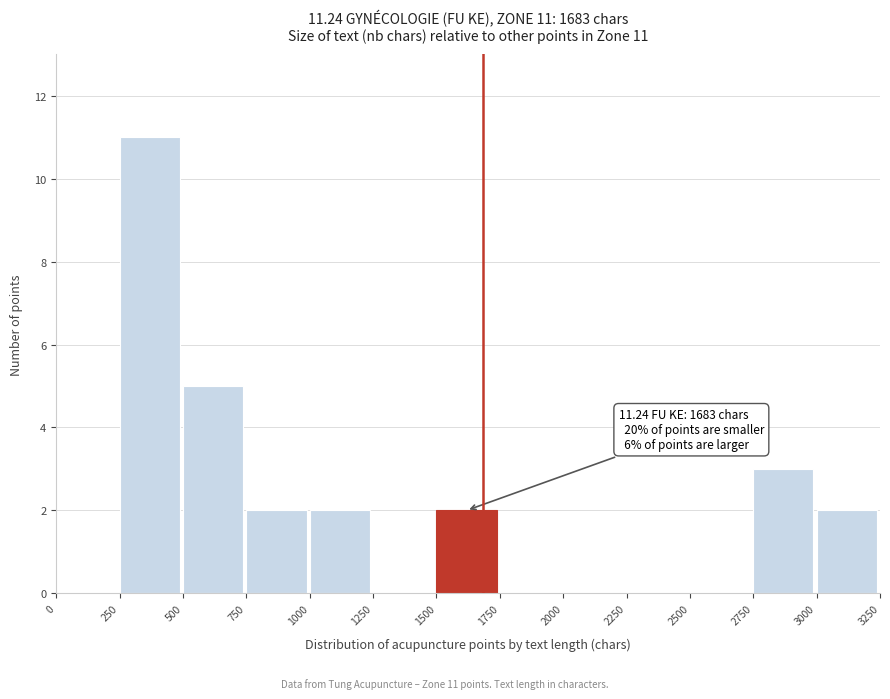

Over which range of the x-axis is the bar tallest?

250 to 500